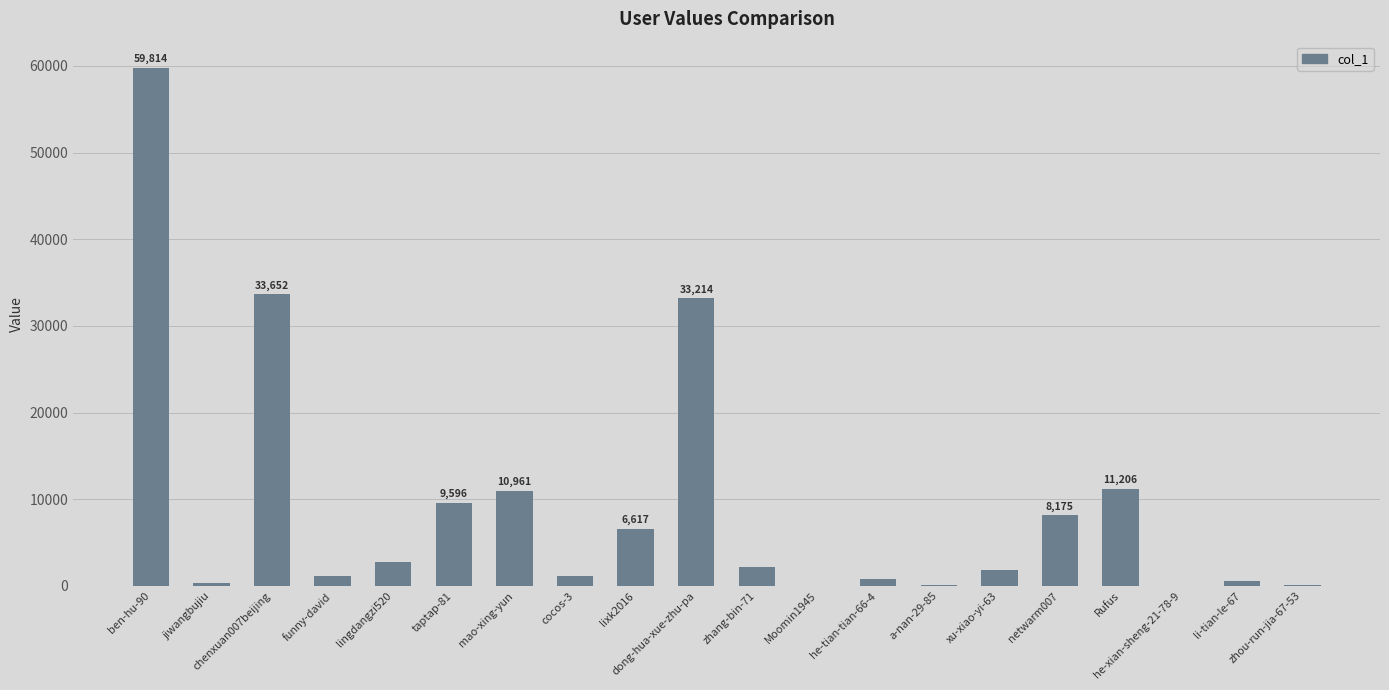

At which category does the chart reach its peak across all series?

ben-hu-90